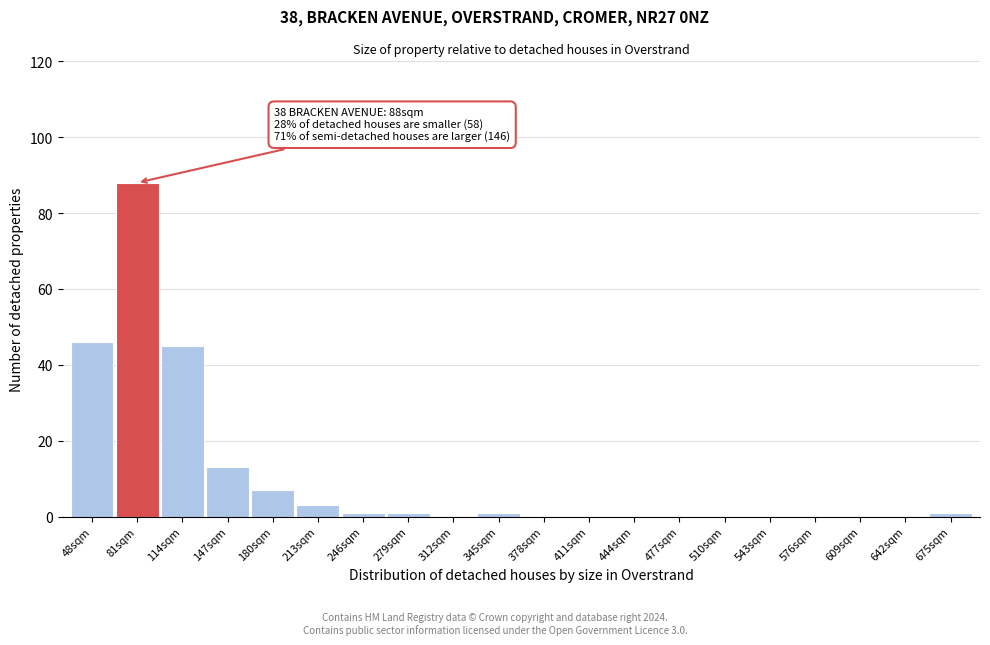

Reading left to right, transcribe all the data shown in this chart.

48sqm=46	81sqm=88	114sqm=45	147sqm=13	180sqm=7	213sqm=3	246sqm=1	279sqm=1	312sqm=0	345sqm=1	378sqm=0	411sqm=0	444sqm=0	477sqm=0	510sqm=0	543sqm=0	576sqm=0	609sqm=0	642sqm=0	675sqm=1